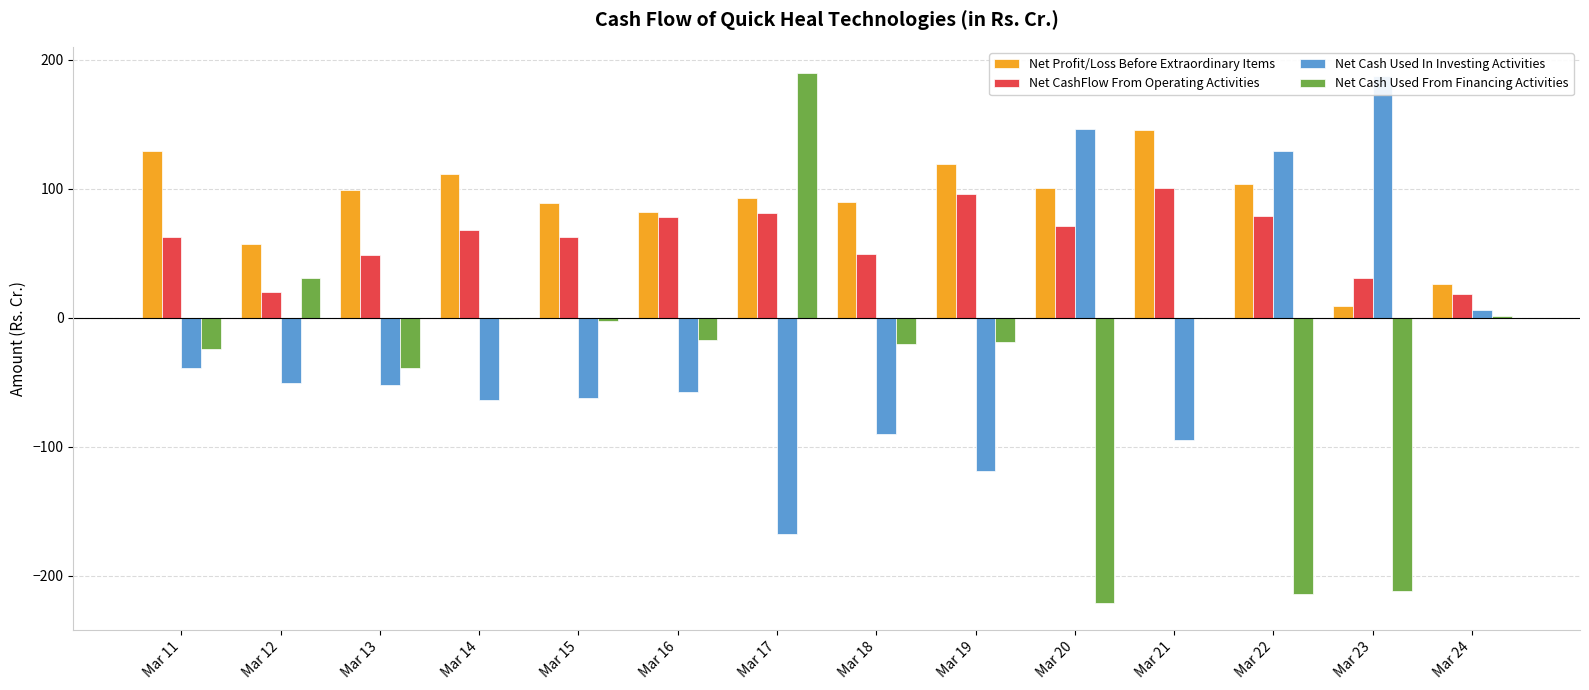

List the labels in order of Net Profit/Loss Before Extraordinary Items value, smallest first.

Mar 23, Mar 24, Mar 12, Mar 16, Mar 15, Mar 18, Mar 17, Mar 13, Mar 20, Mar 22, Mar 14, Mar 19, Mar 11, Mar 21